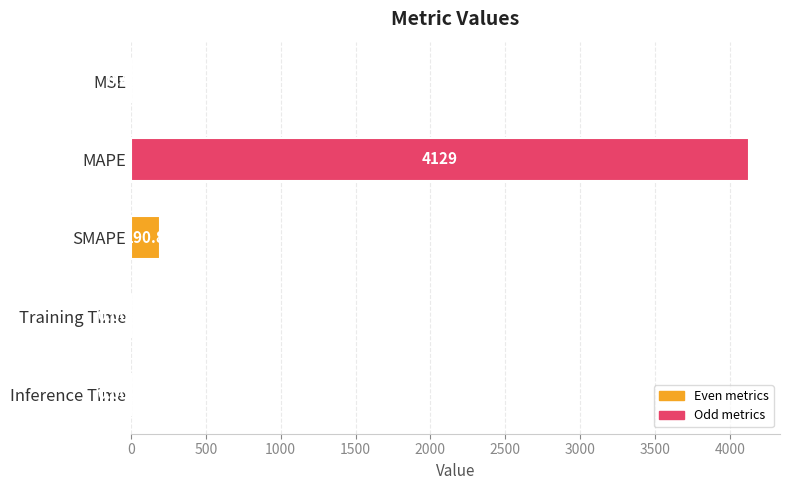

What is the sum of the values at MAPE and Inference Time?

4129.2